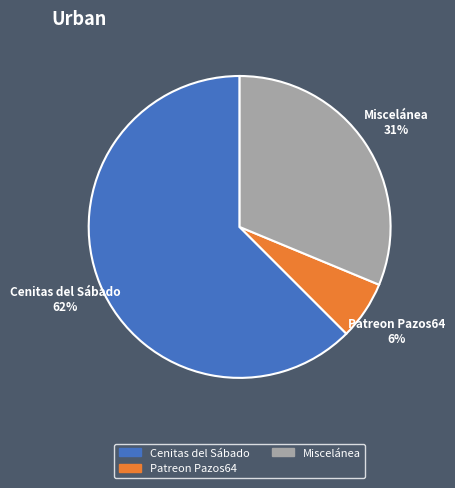

Do Cenitas del Sábado and Patreon Pazos64 together represent more than half of the pie?

Yes